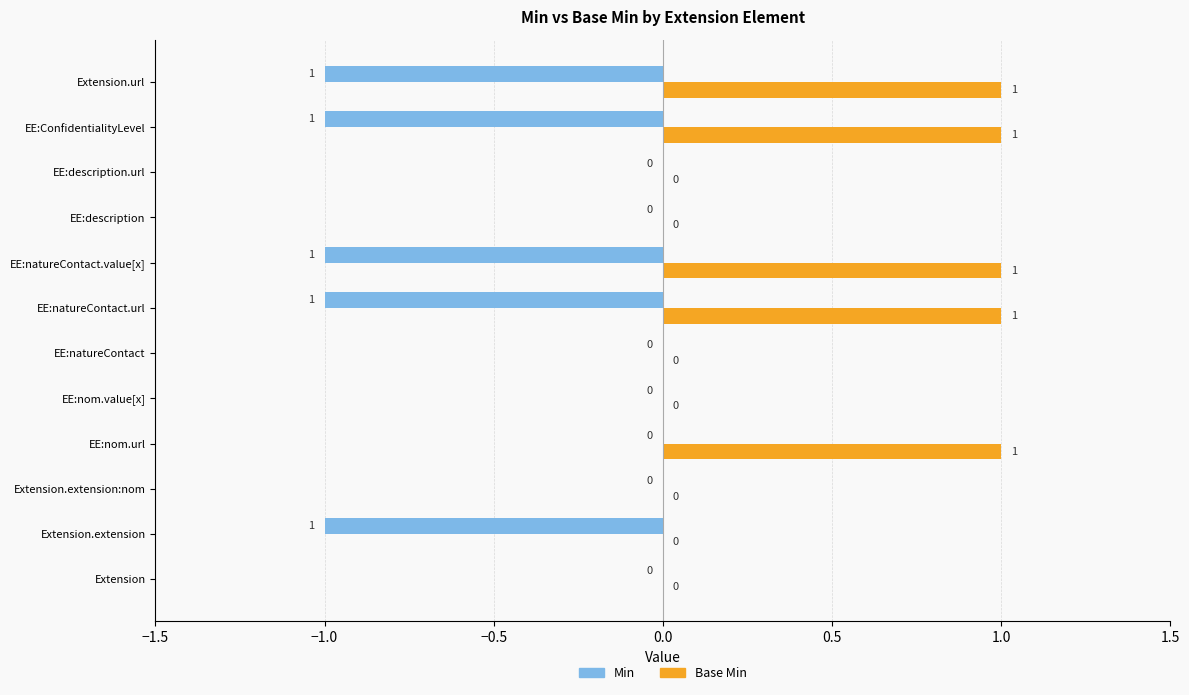

How many Base Min values are between 0 and 1?

12